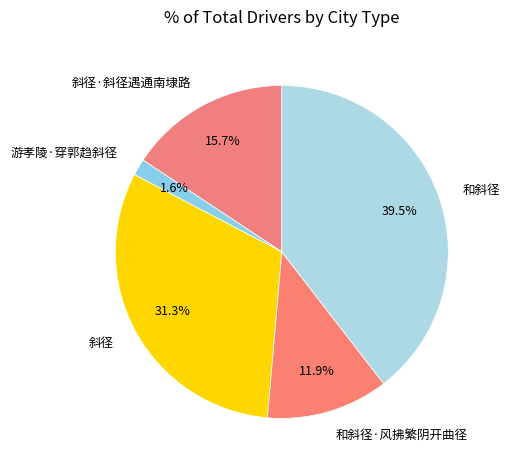

To the nearest percent, what is the difference between the largest and smallest slice percentages?

38%